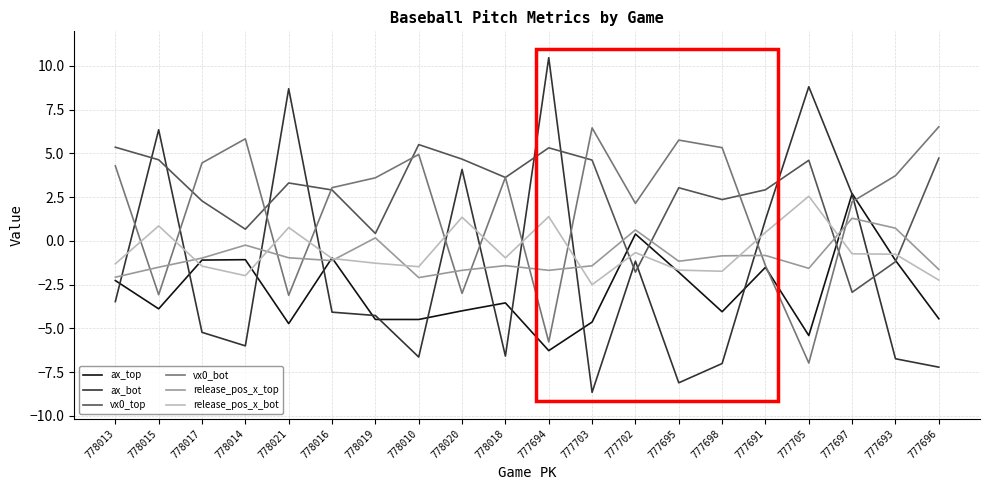

What are all the series names shown in the legend?

ax_top, ax_bot, vx0_top, vx0_bot, release_pos_x_top, release_pos_x_bot